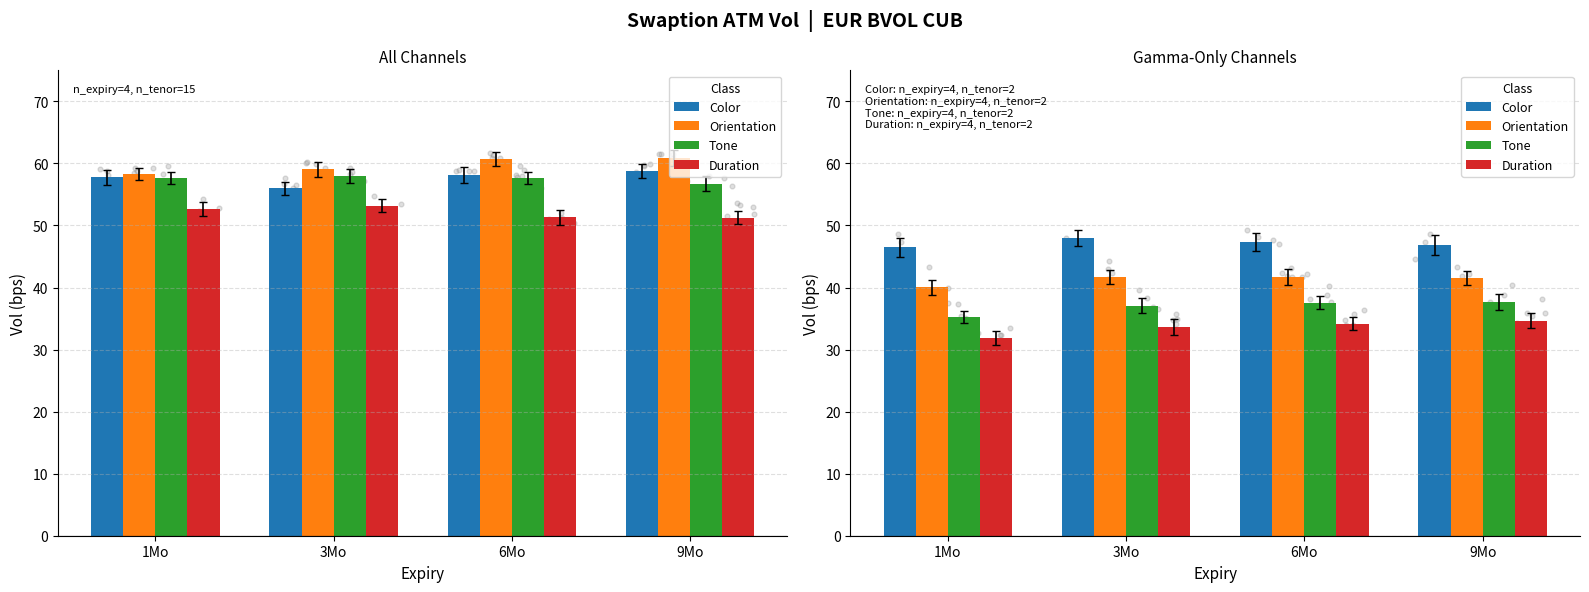

What are all the series names shown in the legend?

Color, Orientation, Tone, Duration